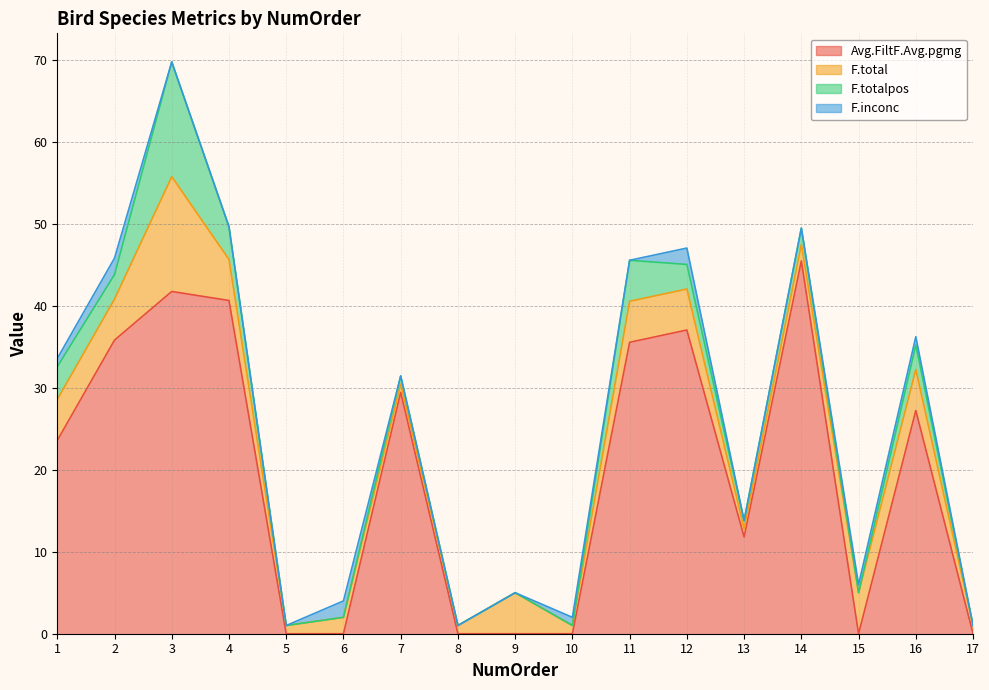

Where is the first local maximum for Avg.FiltF.Avg.pgmg?

3